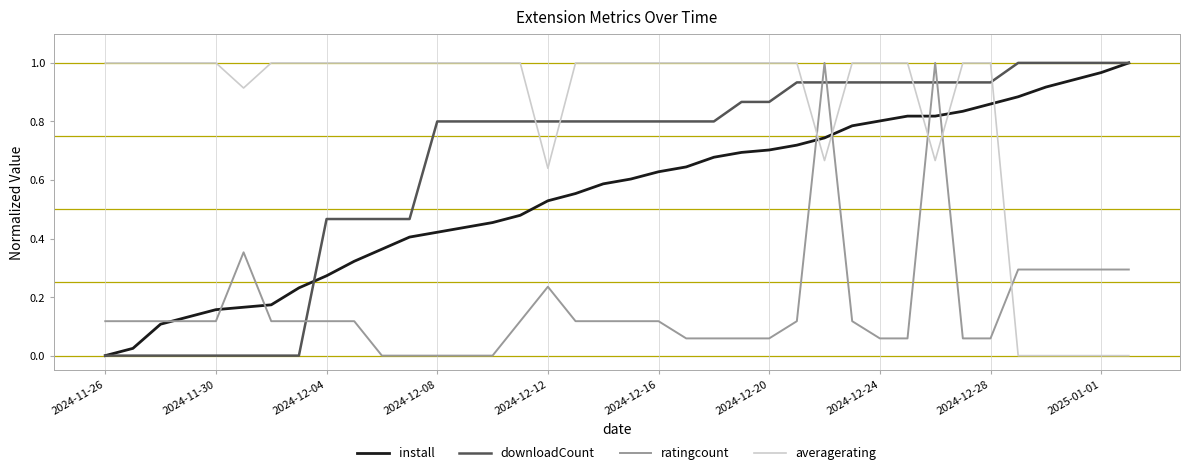

How many intersections are there between averagerating and downloadCount?

7